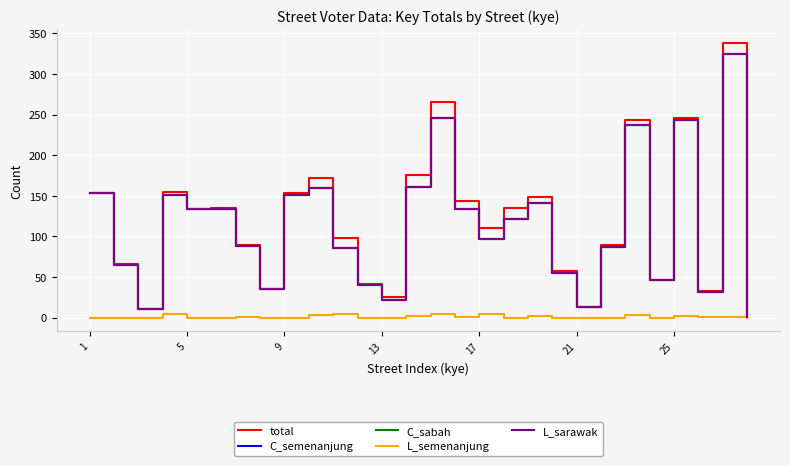

How many lines are shown in the chart?

5